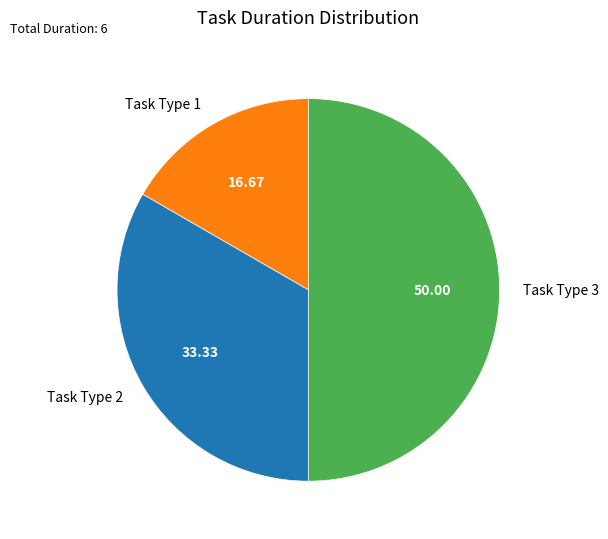

Approximately how many times larger is the value at Task Type 2 compared to Task Type 3?

0.7